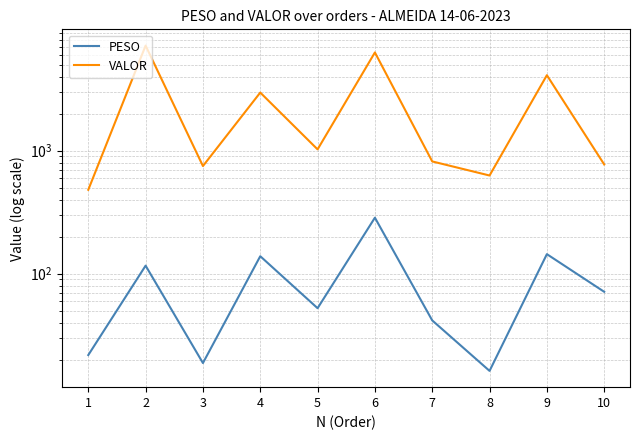

At which label does PESO reach its minimum?

8